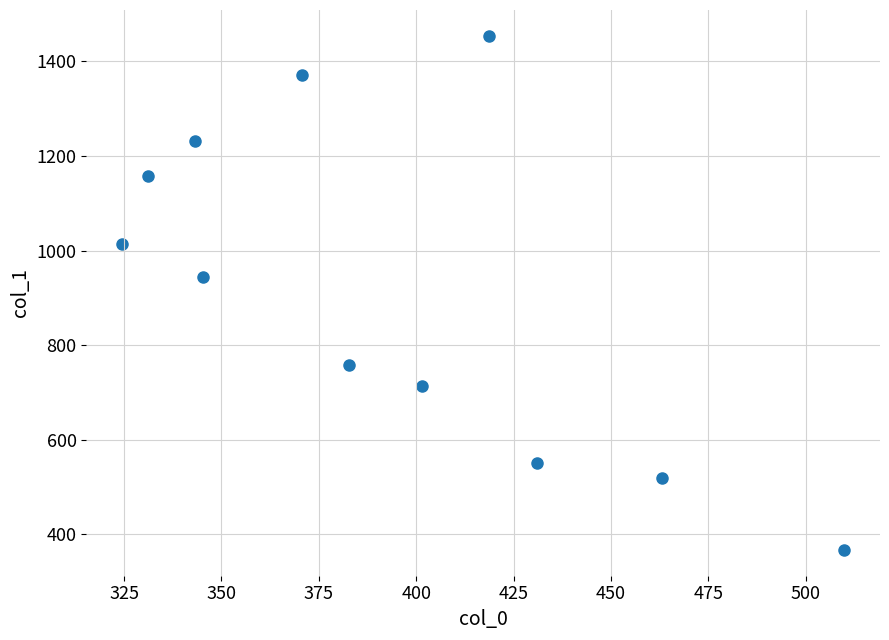

What Y value in the scatter plot is closest to 910?

944.1